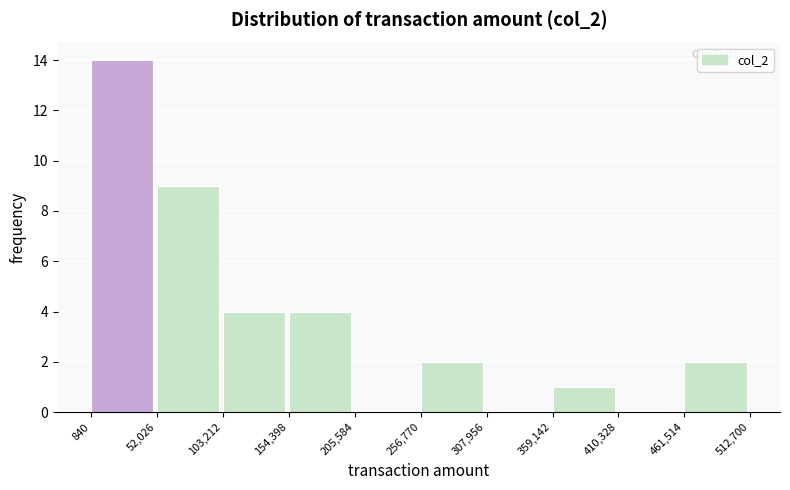

Reading left to right, transcribe this chart: for each bar, give the range it covers on the x-axis and its height. The values are not printed on the chart, so give them approximately, as read against the axis.

840 to 52,026: 14
52,026 to 103,212: 9
103,212 to 154,398: 4
154,398 to 205,584: 4
205,584 to 256,770: 0
256,770 to 307,956: 2
307,956 to 359,142: 0
359,142 to 410,328: 1
410,328 to 461,514: 0
461,514 to 512,700: 2